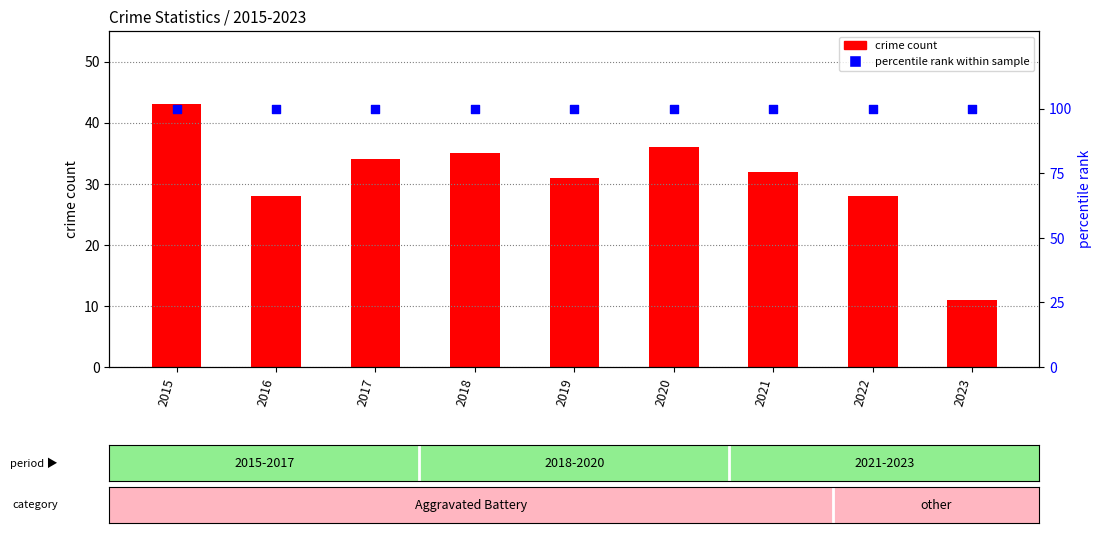

Which series contains the highest Y value?

percentile rank within sample